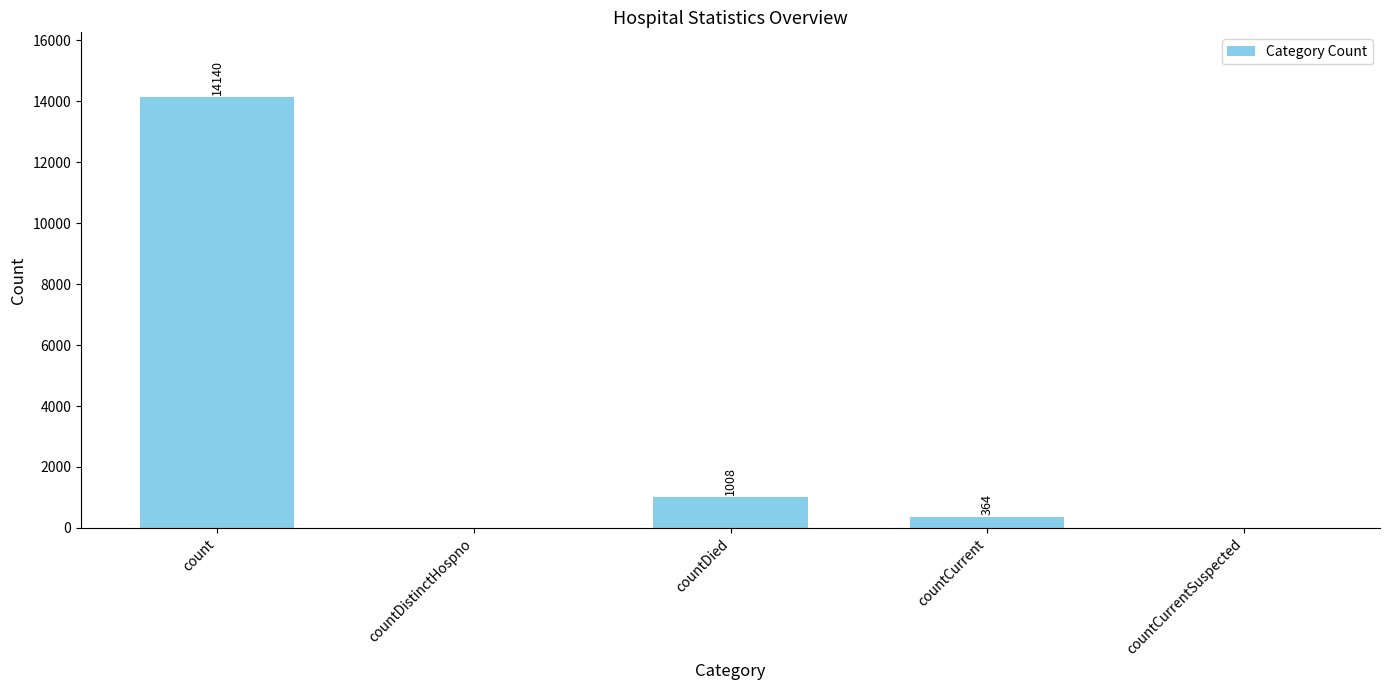

How many data points does each series have?

5